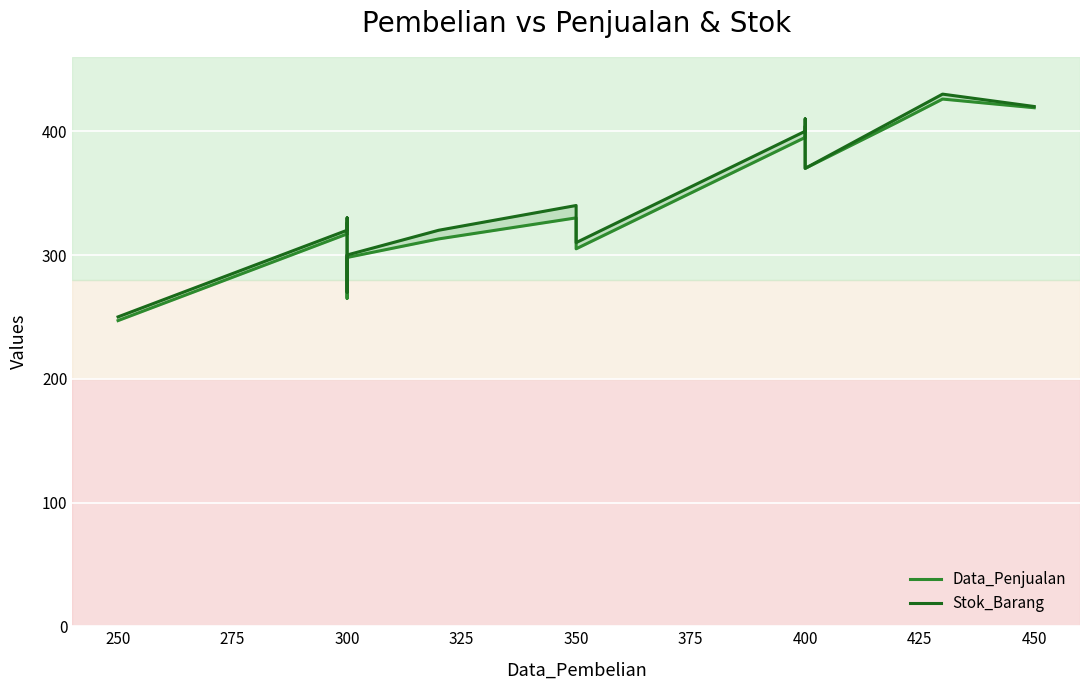

True or false: Data_Penjualan and Stok_Barang cross at least once.

False